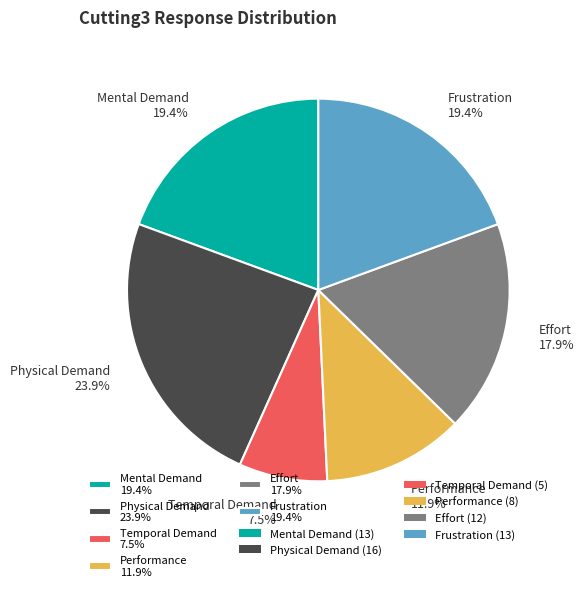

To the nearest percent, what percentage of the pie is Mental Demand?

19%